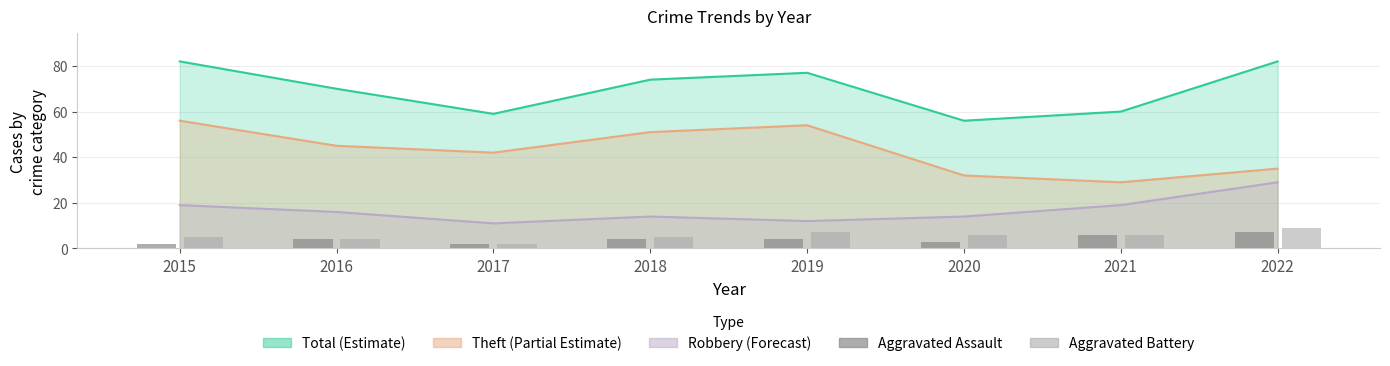

What is the sum of all Aggravated Battery values?

44